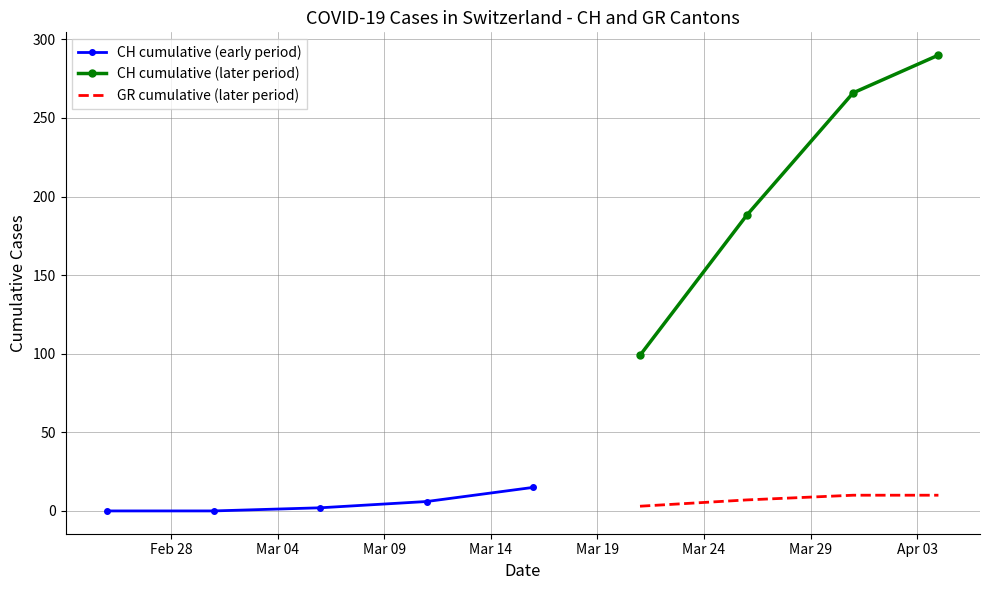

True or false: GR cumulative (later period) and CH cumulative (later period) cross at least once.

False